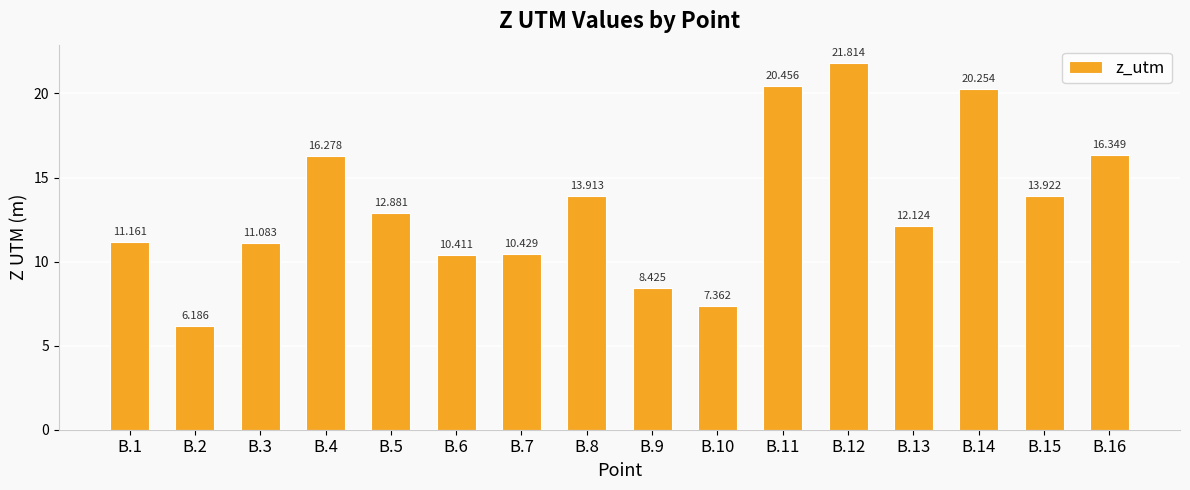

Reading left to right, transcribe all the data shown in this chart.

B.1=11.2	B.2=6.2	B.3=11.1	B.4=16.3	B.5=12.9	B.6=10.4	B.7=10.4	B.8=13.9	B.9=8.4	B.10=7.4	B.11=20.5	B.12=21.8	B.13=12.1	B.14=20.3	B.15=13.9	B.16=16.3